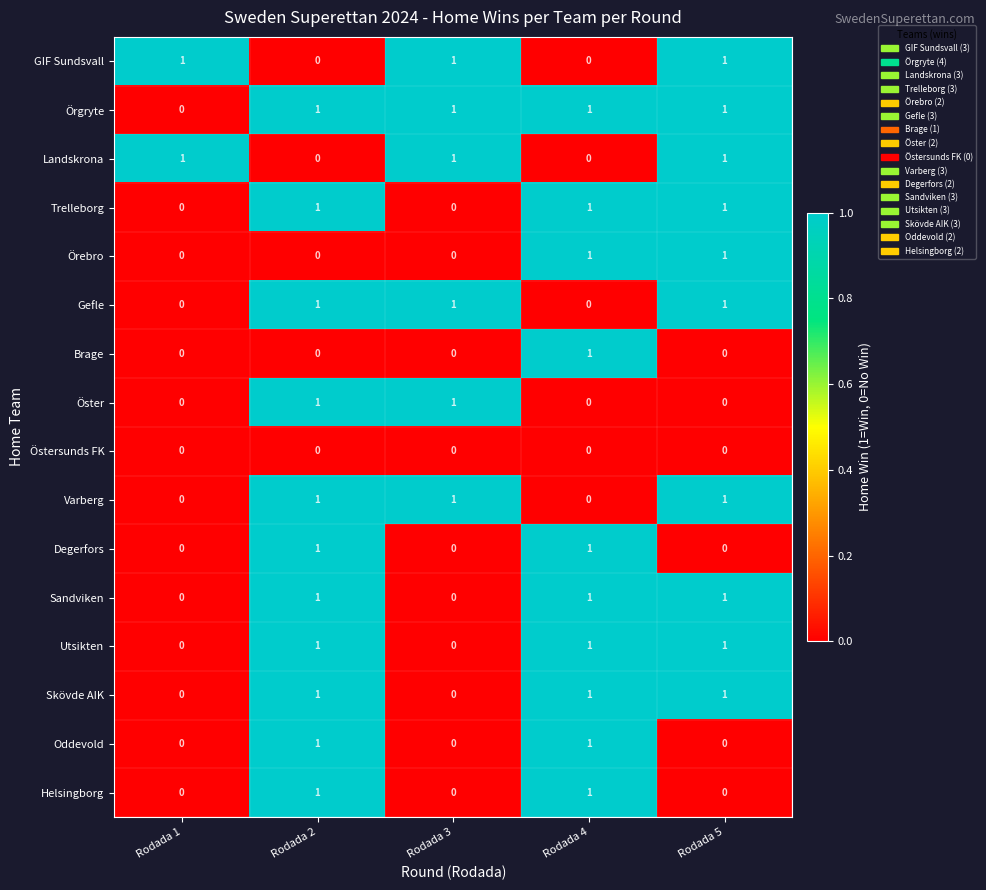

What is the total value across all series at Rodada 3?

6